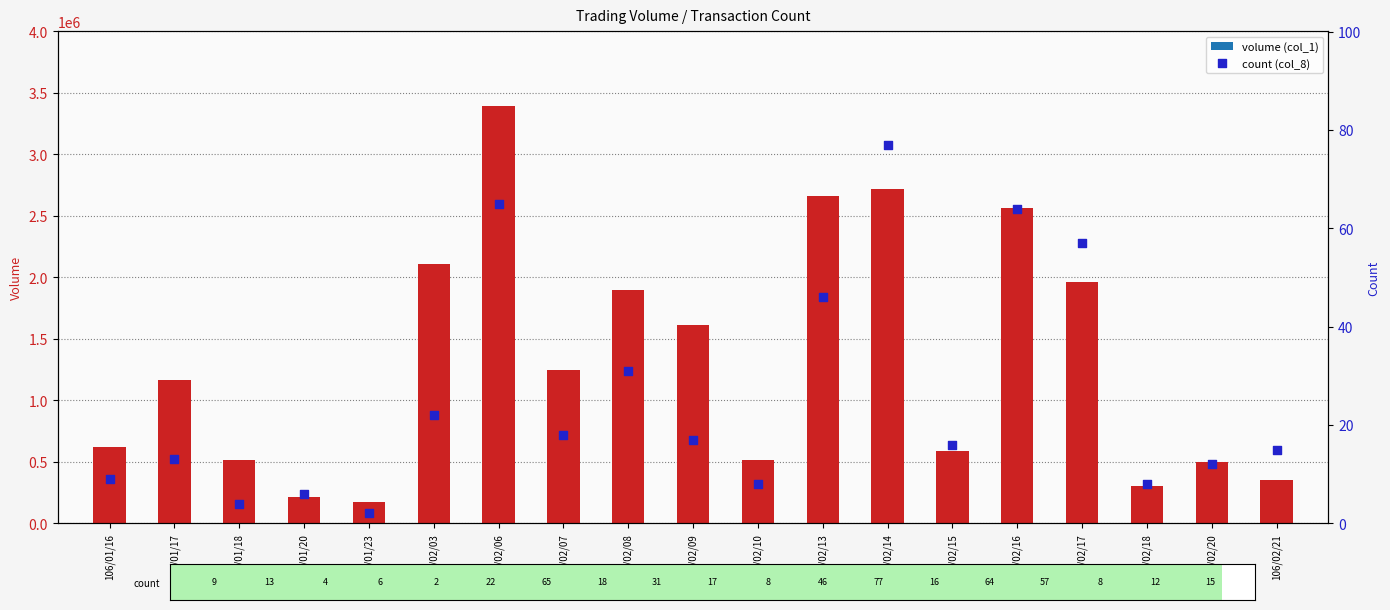

Which series reaches the maximum Y coordinate?

col_1 (volume)